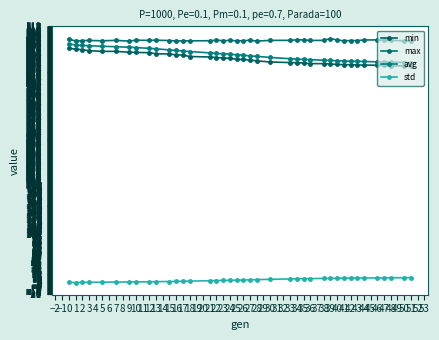

Where does the min series first go above 452?

0